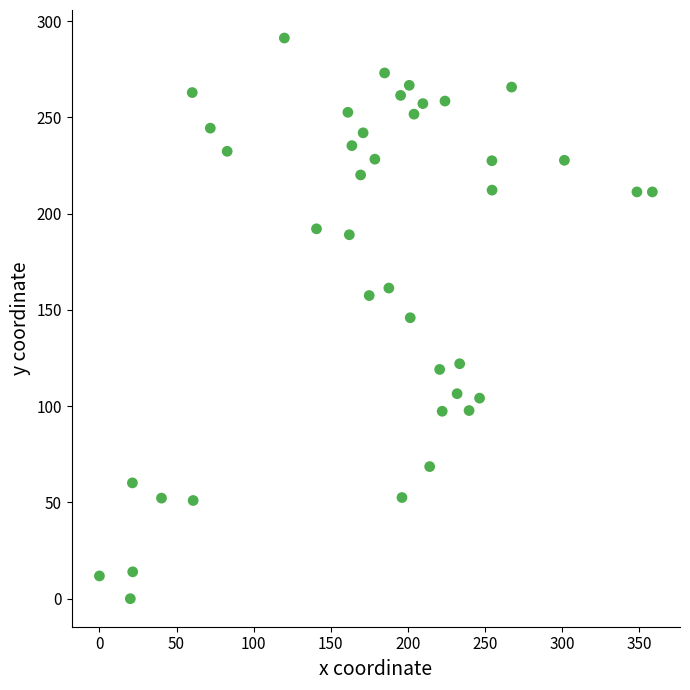

What is the range of X values (max minus min)?

358.5